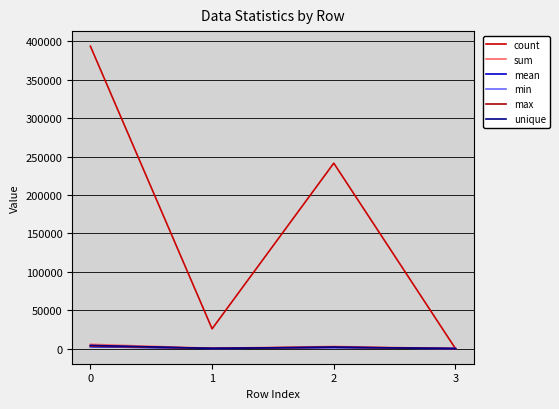

At 0, list the series in order from smallest to largest.

mean, min, max, unique, sum, count